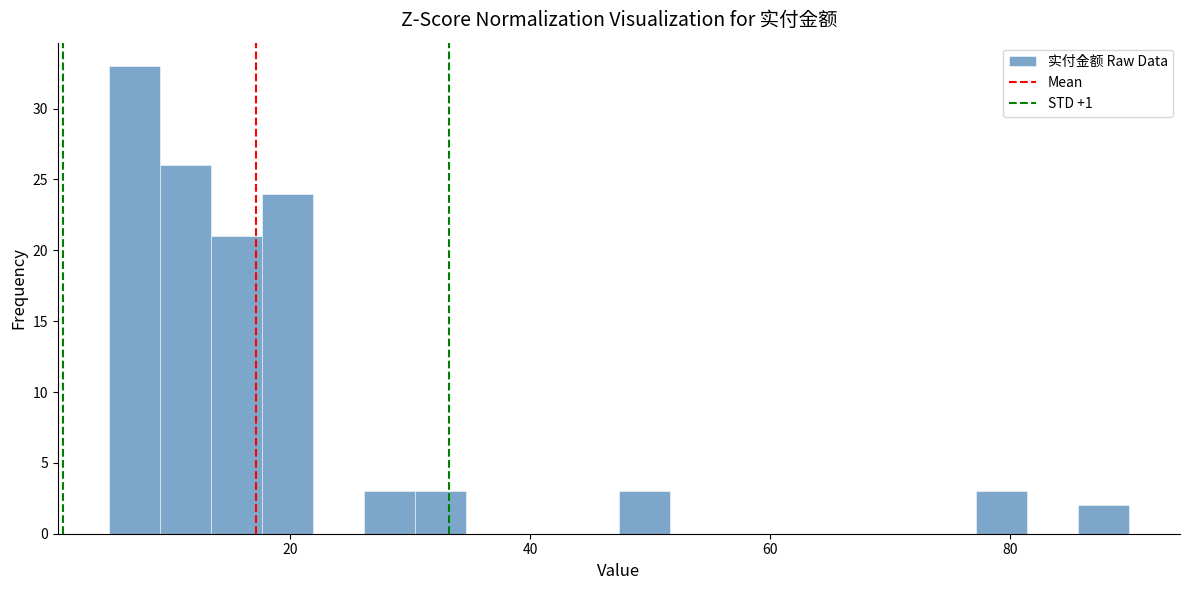

Read against the x-axis, roughly where is the centre of the tallest bar?

8